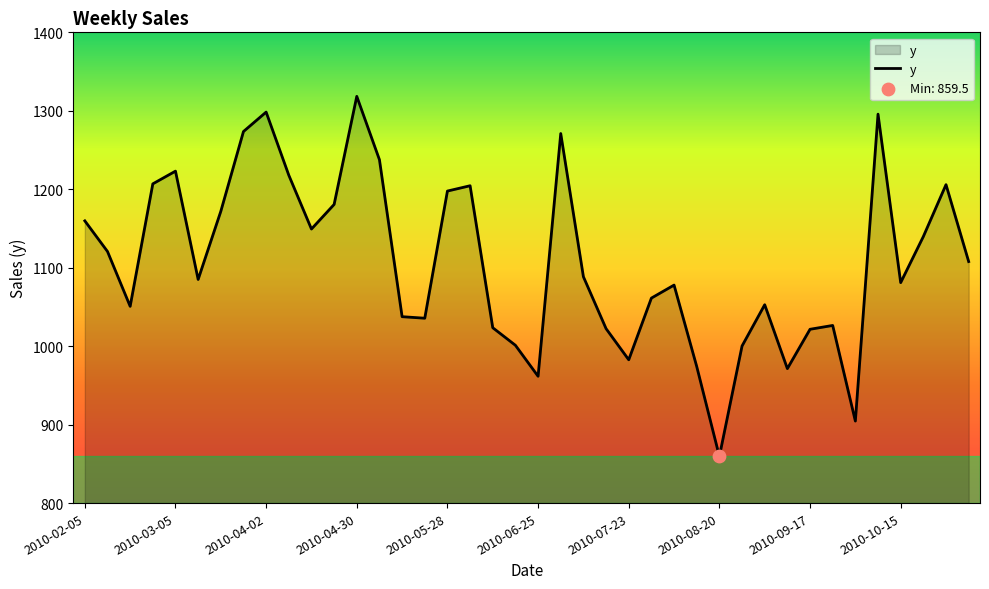

What is the difference between the maximum and minimum values?

458.9